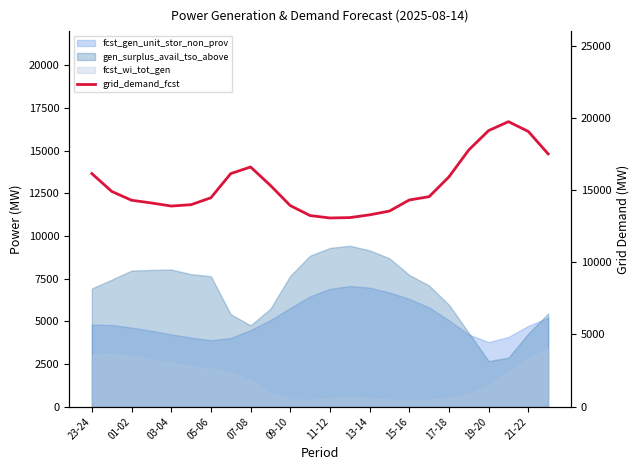

Where does the data first go above 14539?

23-24